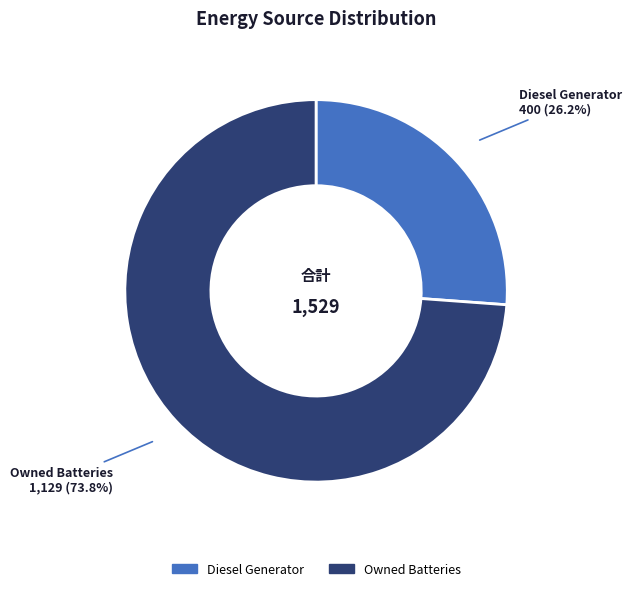

Does any single category account for the majority?

Yes